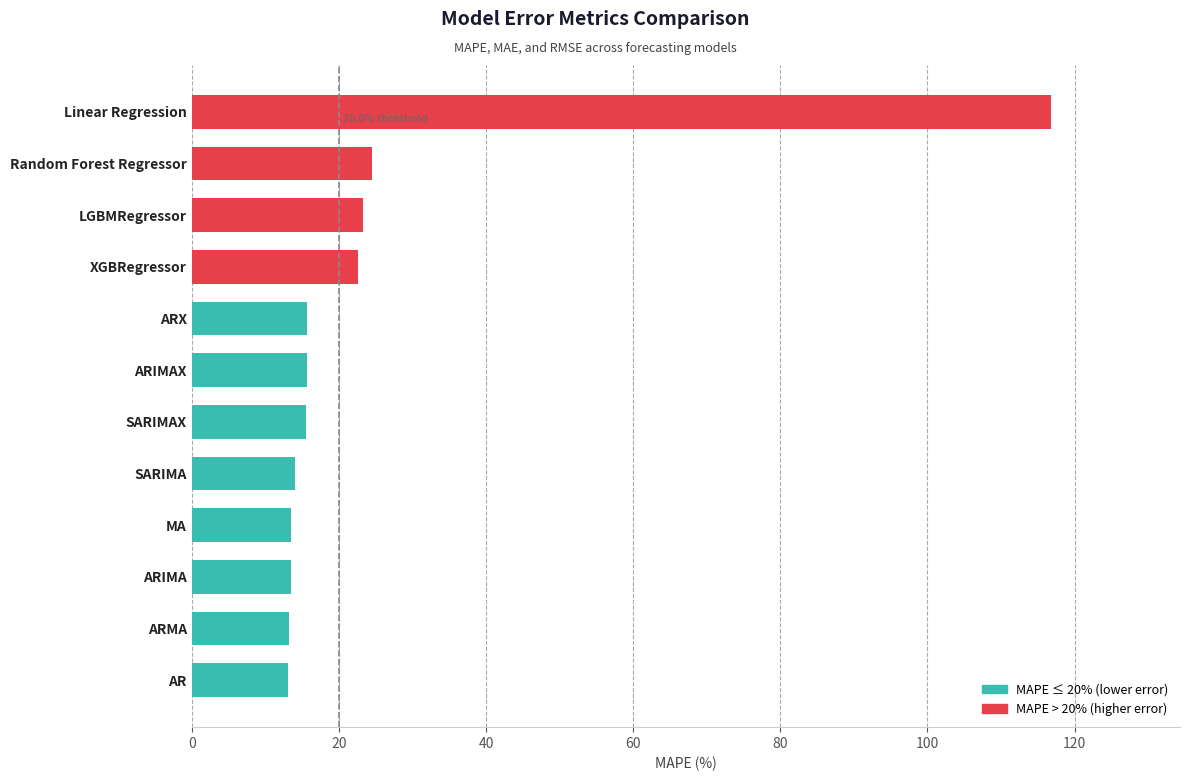

What is the maximum value shown in the chart?

116.8